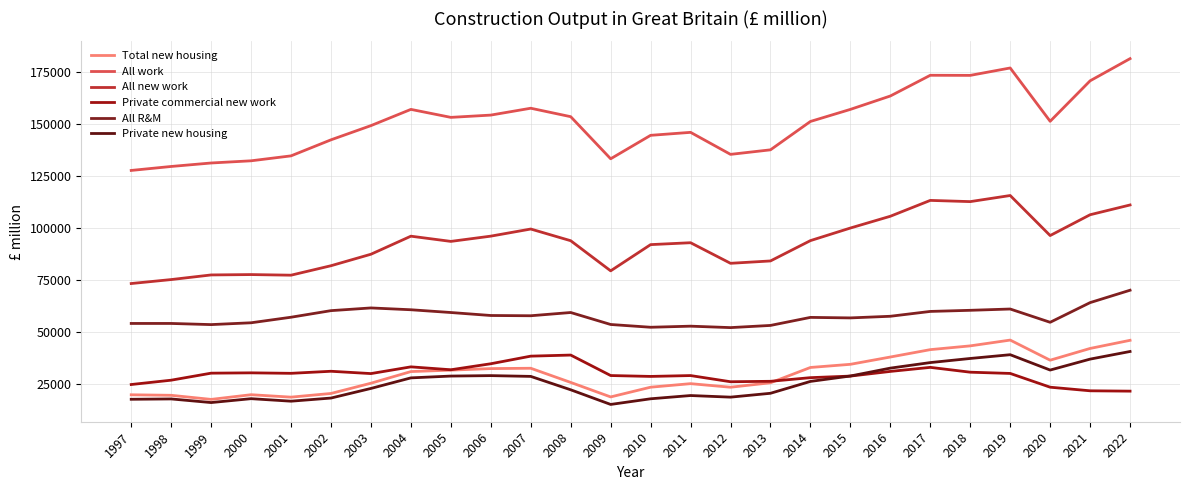

How many lines are shown in the chart?

6